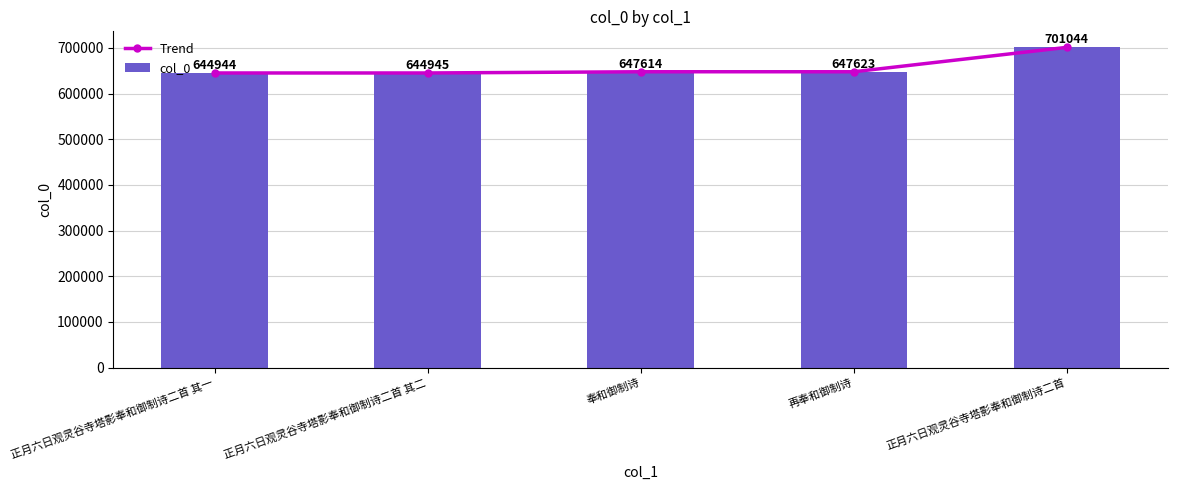

What are all the series names shown in the legend?

Trend, col_0